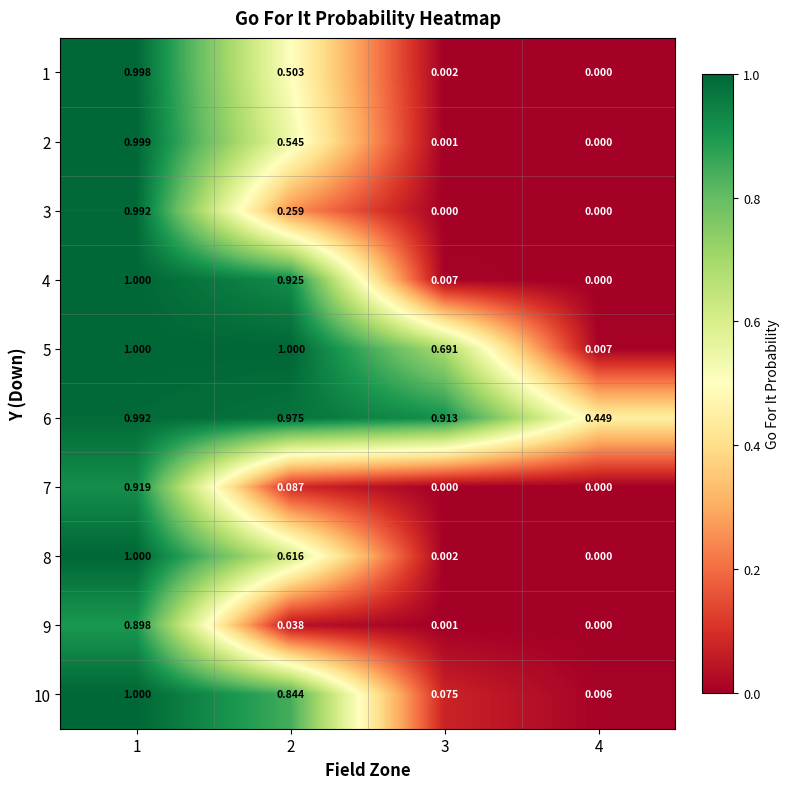

At how many categories does at least one series exceed 0?

4